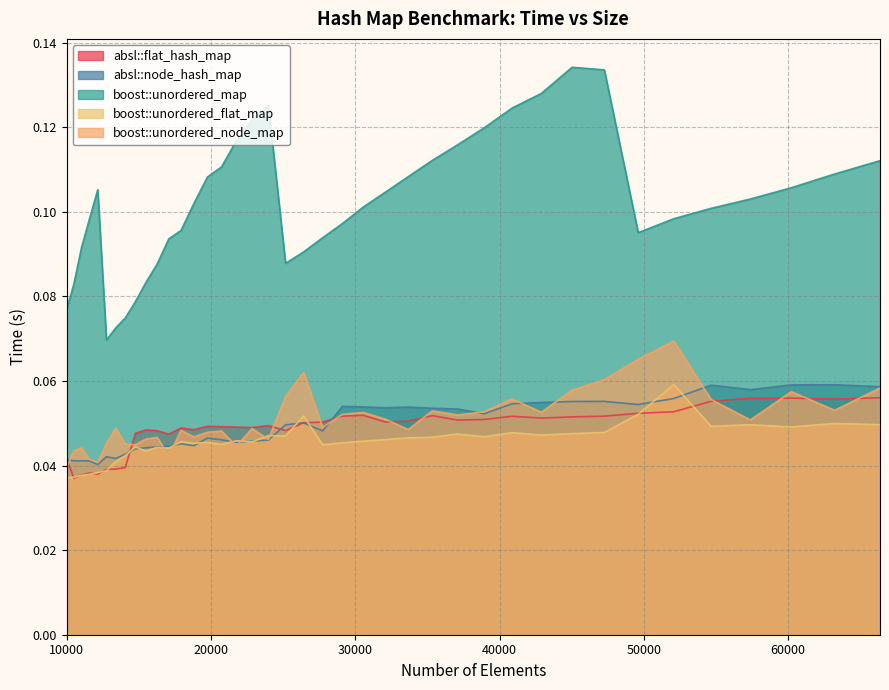

How many lines are shown in the chart?

5